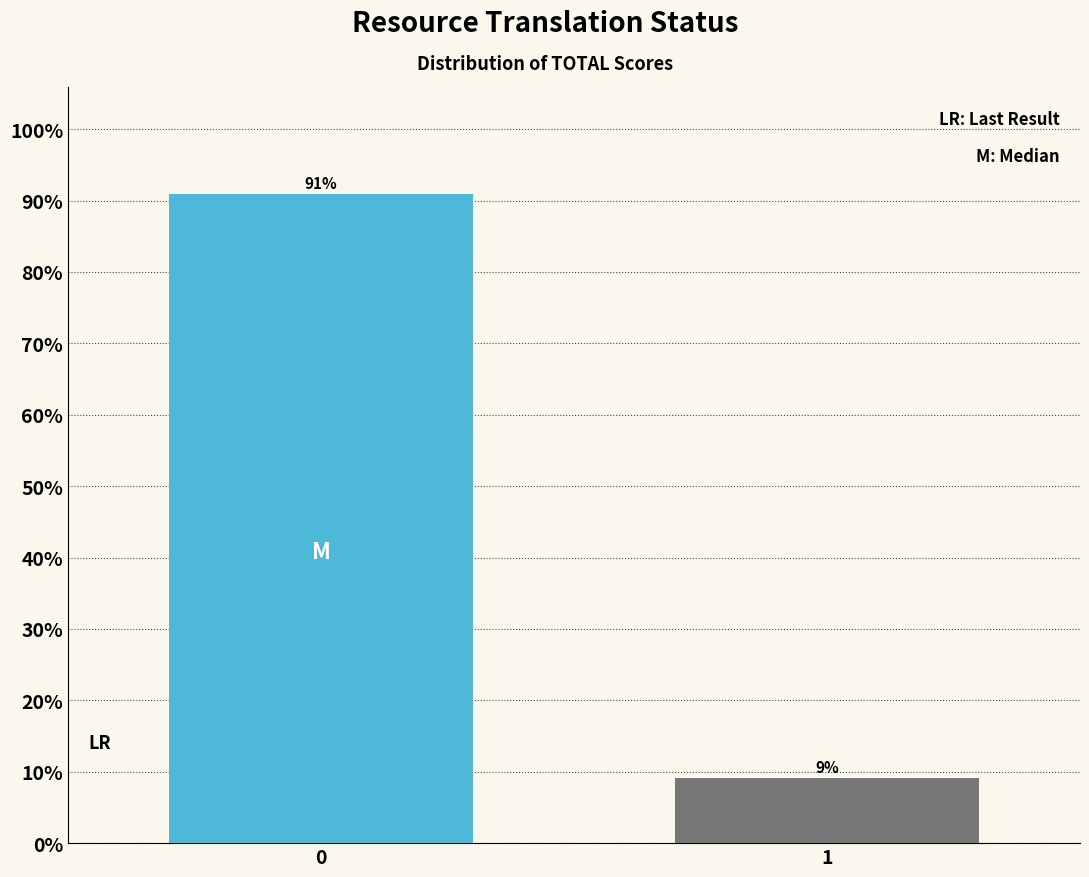

Read the value at 0.

90.9